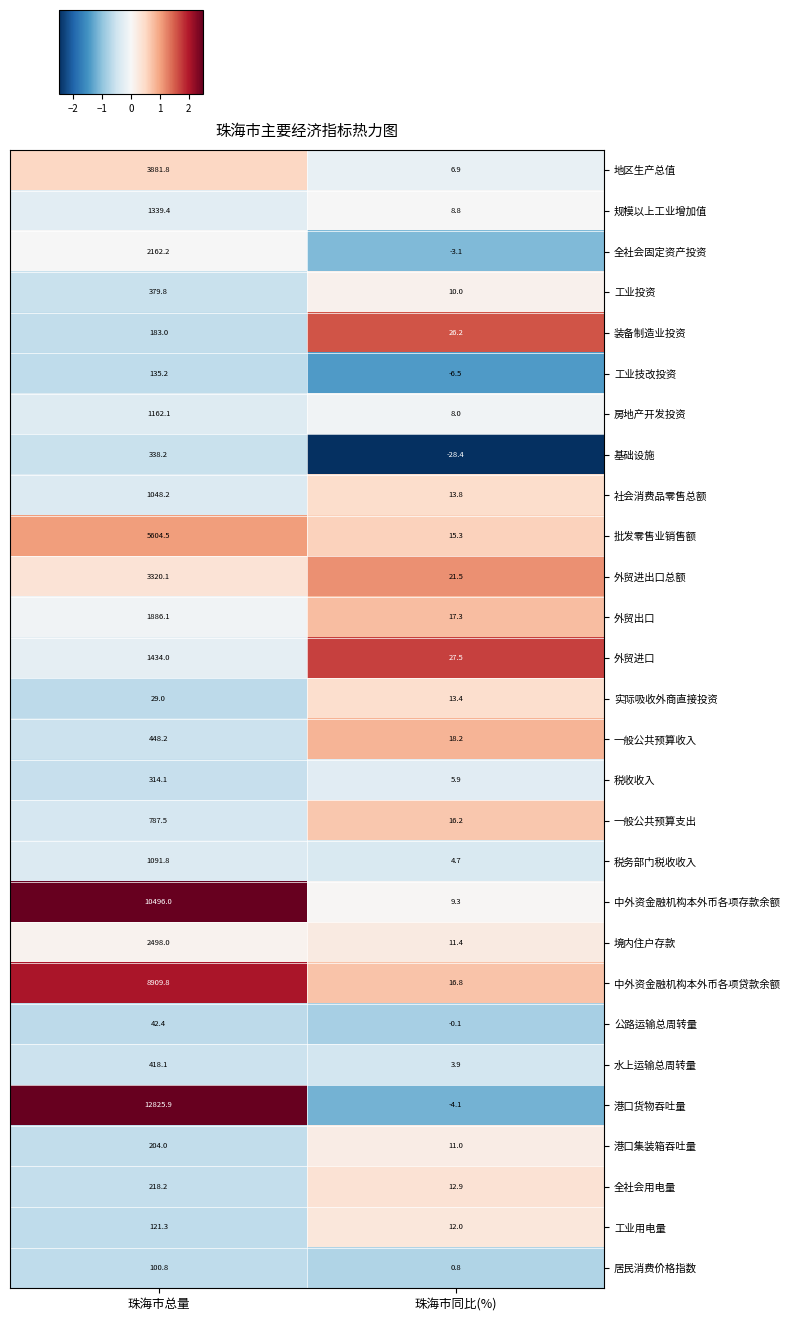

Which series has the widest spread of values?

港口货物吞吐量